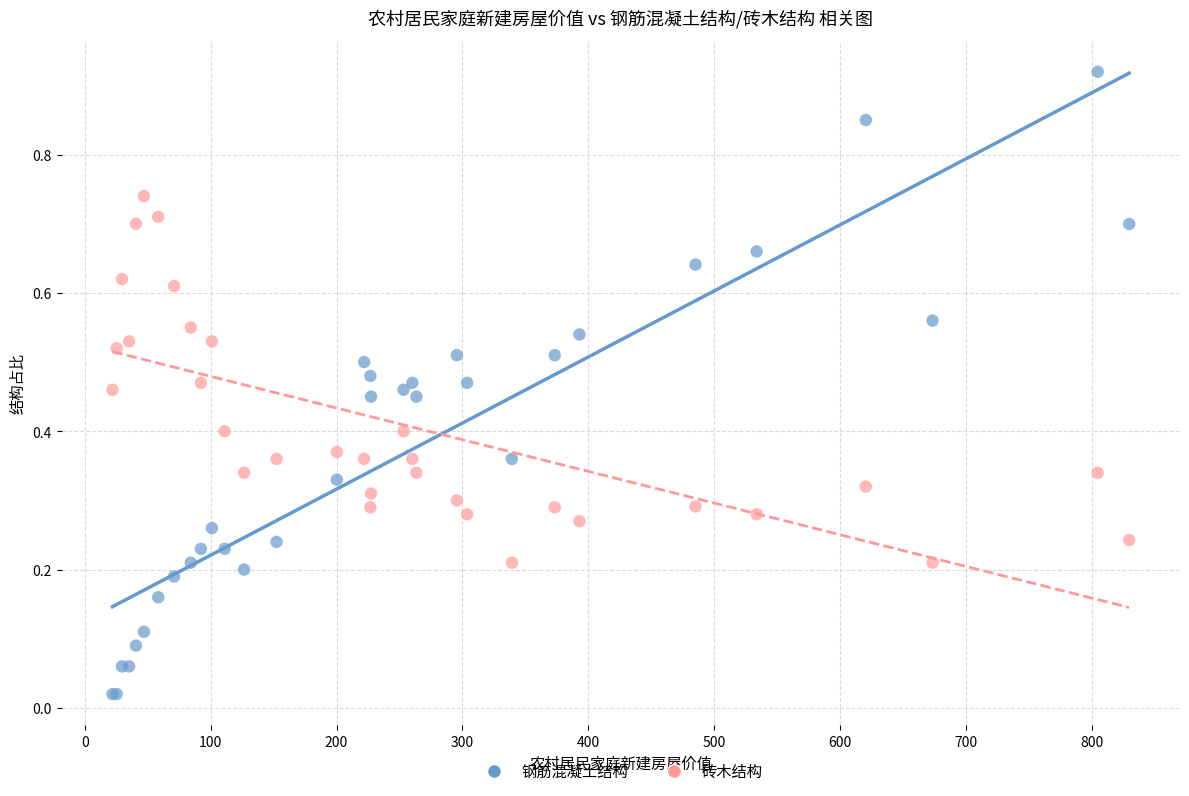

What is the X range (max minus min) for the scatter plot?

807.4